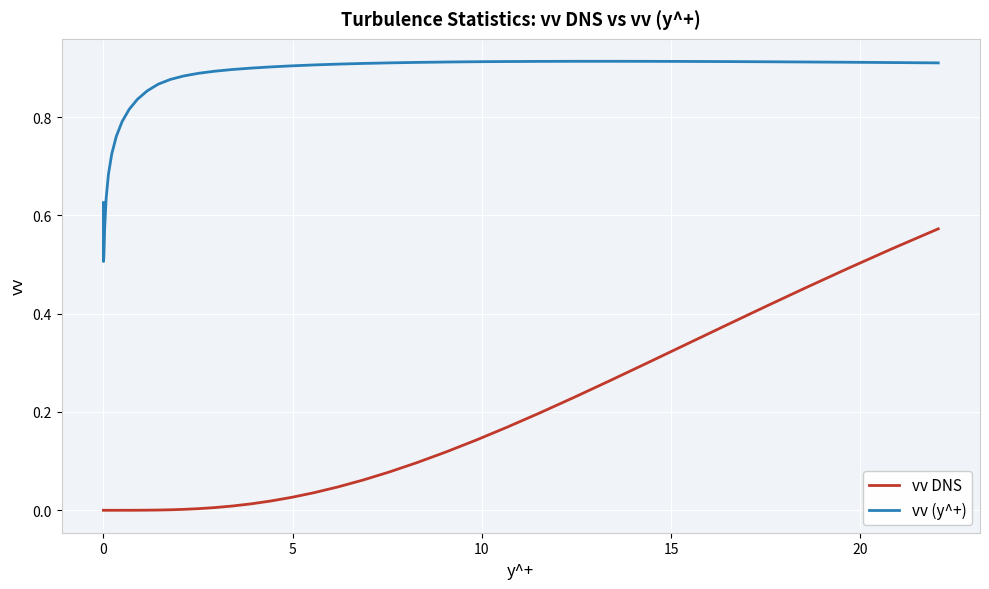

Which series has the largest total across all categories?

vv (y^+)